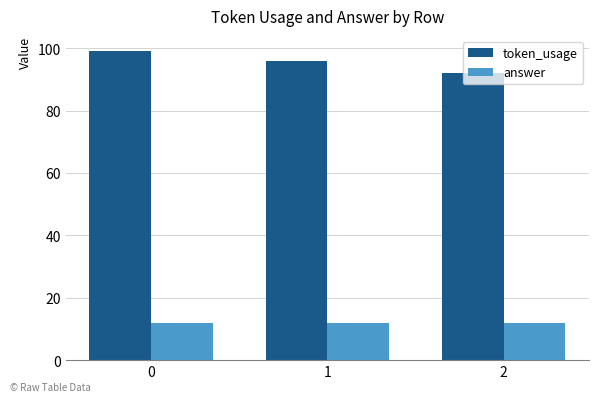

How many distinct data groups are displayed?

2